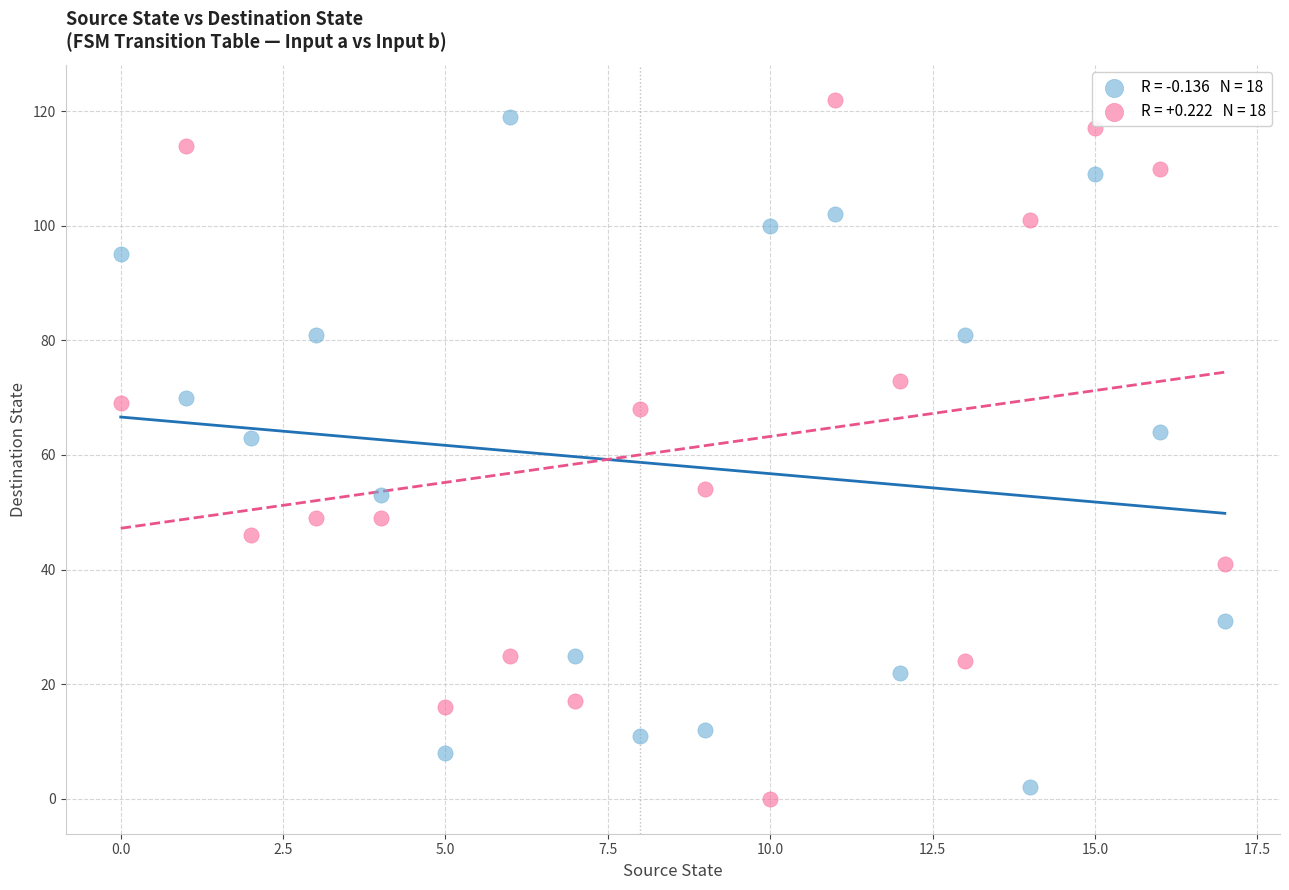

Across all data points, what is the range of Y values (max minus min)?

122